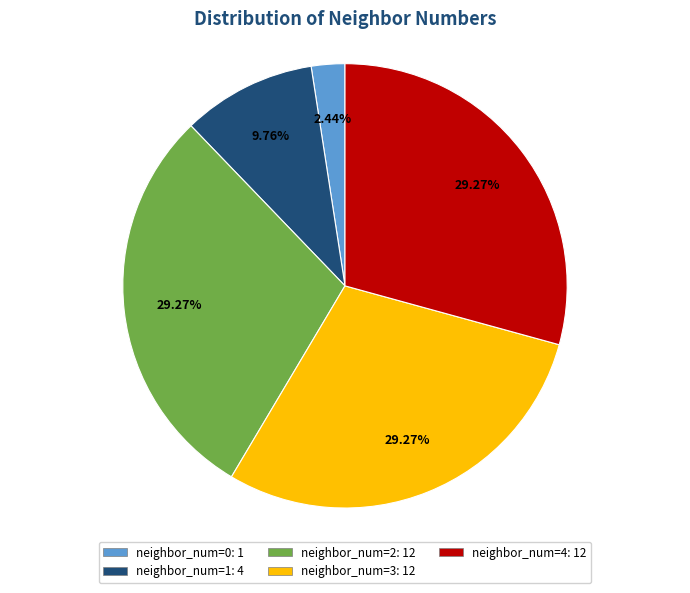

Is there a majority slice in this chart?

No